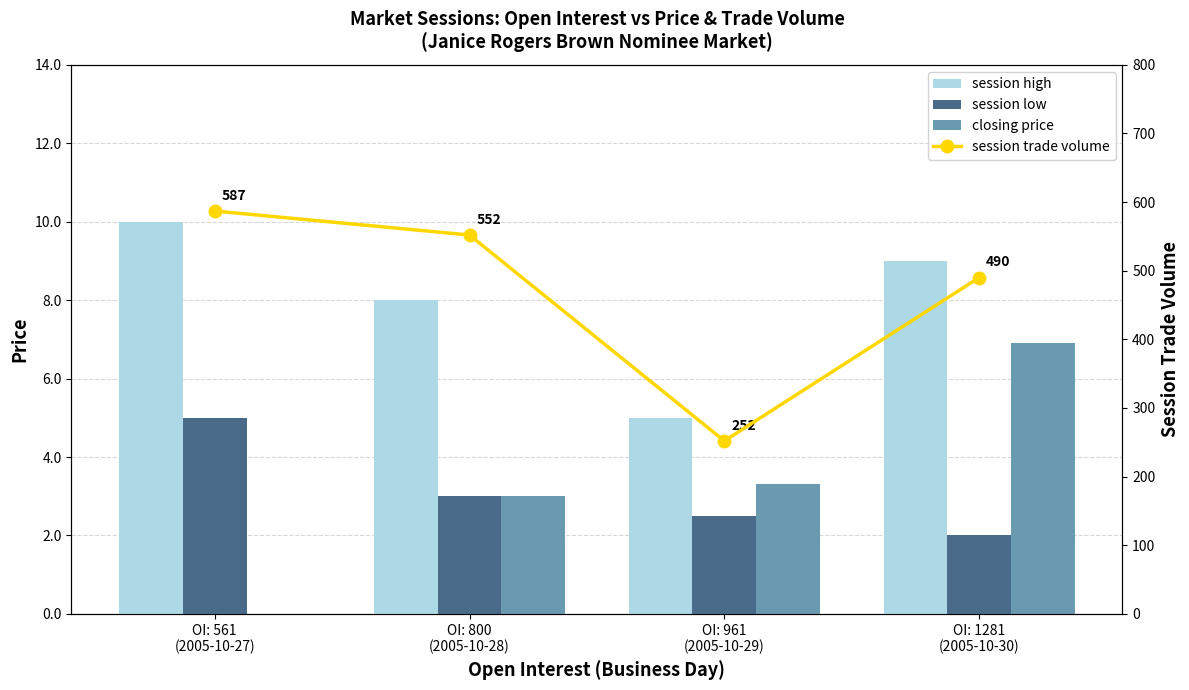

The value of session high at OI: 800
(2005-10-28) is 8.0. True or false?

True